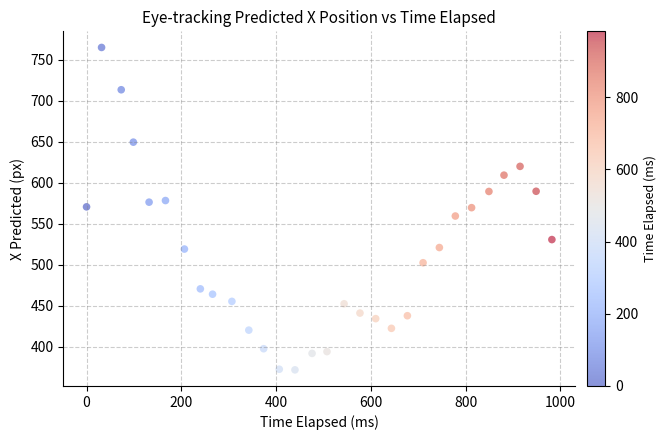

What is the range of Y values (max minus min)?

393.3